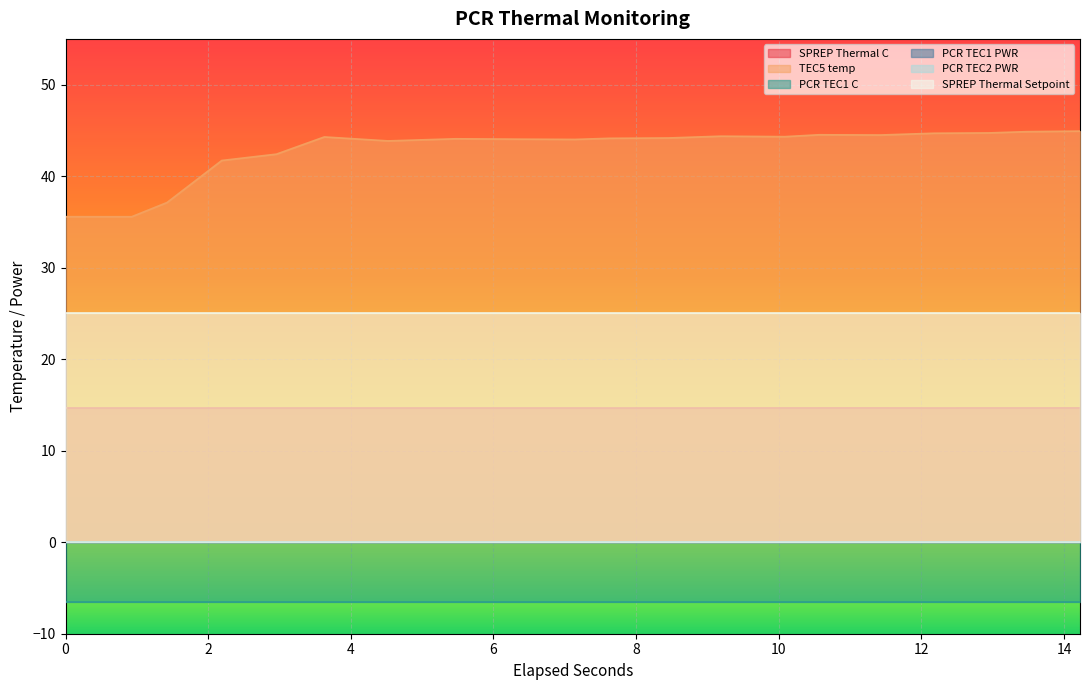

Reading left to right, what are all the values shown in this chart?

SPREP Thermal C: 14.7	14.7	14.7	14.7	14.7	14.7	14.7	14.7	14.7	14.7	14.7	14.7	14.7	14.7	14.7	14.7	14.7	14.7	14.7	14.7
TEC5 temp: 35.6	35.6	37.1	41.7	42.4	44.3	43.9	44.1	44.0	44.0	44.1	44.2	44.4	44.3	44.5	44.5	44.7	44.7	44.9	44.9
PCR TEC1 C: -6.5	-6.5	-6.5	-6.5	-6.5	-6.5	-6.5	-6.5	-6.5	-6.5	-6.5	-6.5	-6.5	-6.5	-6.5	-6.5	-6.5	-6.5	-6.5	-6.5
PCR TEC1 PWR: 0.0	0.0	0.0	0.0	0.0	0.0	0.0	0.0	0.0	0.0	0.0	0.0	0.0	0.0	0.0	0.0	0.0	0.0	0.0	0.0
PCR TEC2 PWR: 0.0	0.0	0.0	0.0	0.0	0.0	0.0	0.0	0.0	0.0	0.0	0.0	0.0	0.0	0.0	0.0	0.0	0.0	0.0	0.0
SPREP Thermal Setpoint: 25.0	25.0	25.0	25.0	25.0	25.0	25.0	25.0	25.0	25.0	25.0	25.0	25.0	25.0	25.0	25.0	25.0	25.0	25.0	25.0